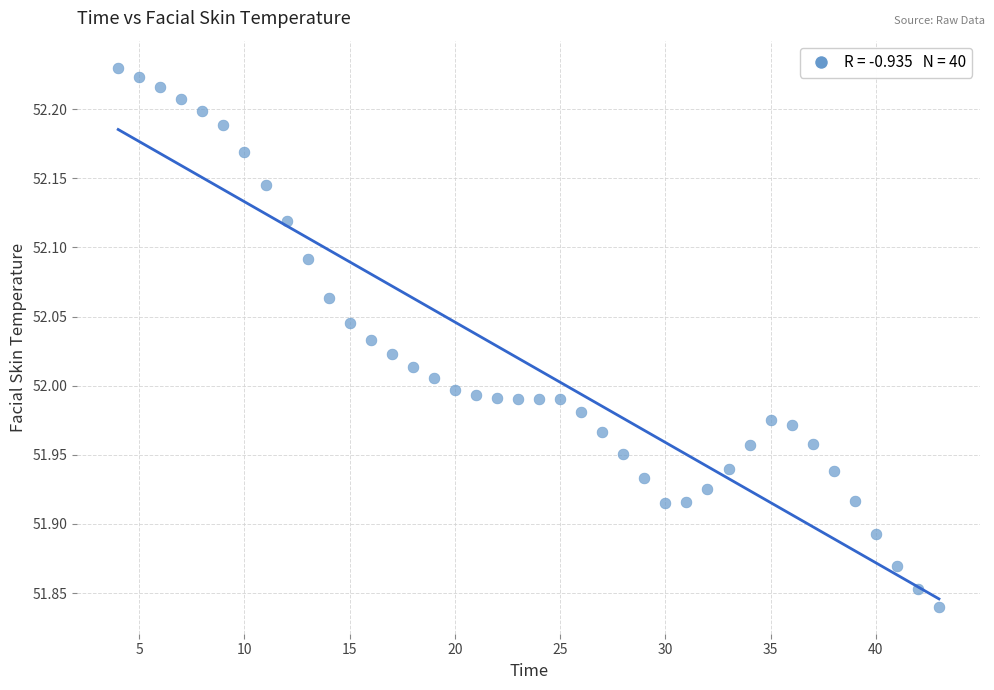

What is the range of X values (max minus min)?

39.0